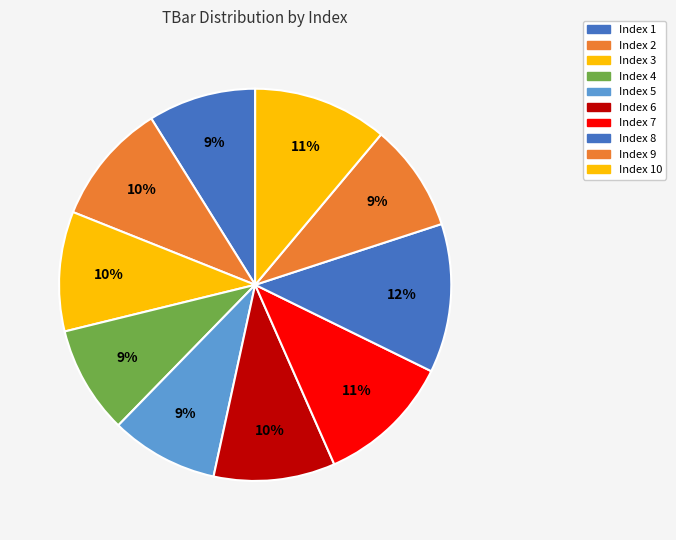

Count the number of slices in the pie.

10